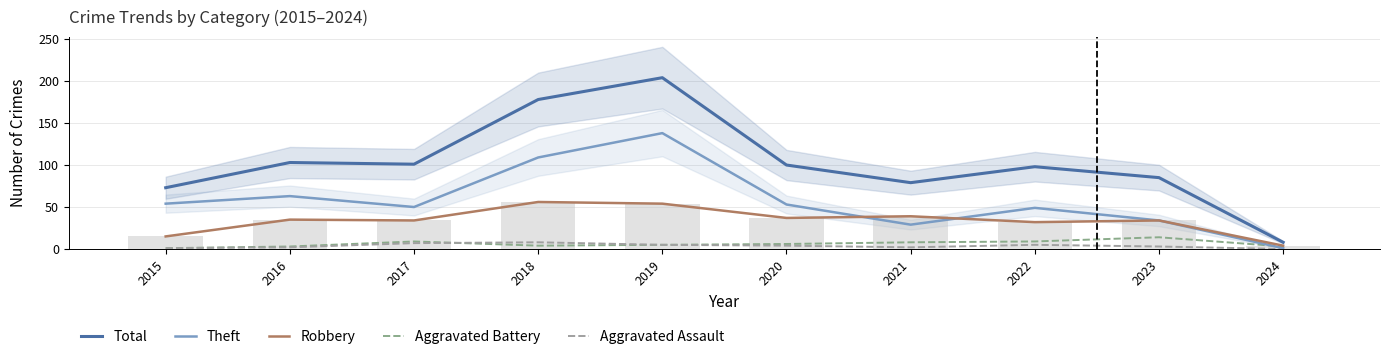

Is the value of Robbery at 2022 greater than the value of Aggravated Assault at 2021?

Yes